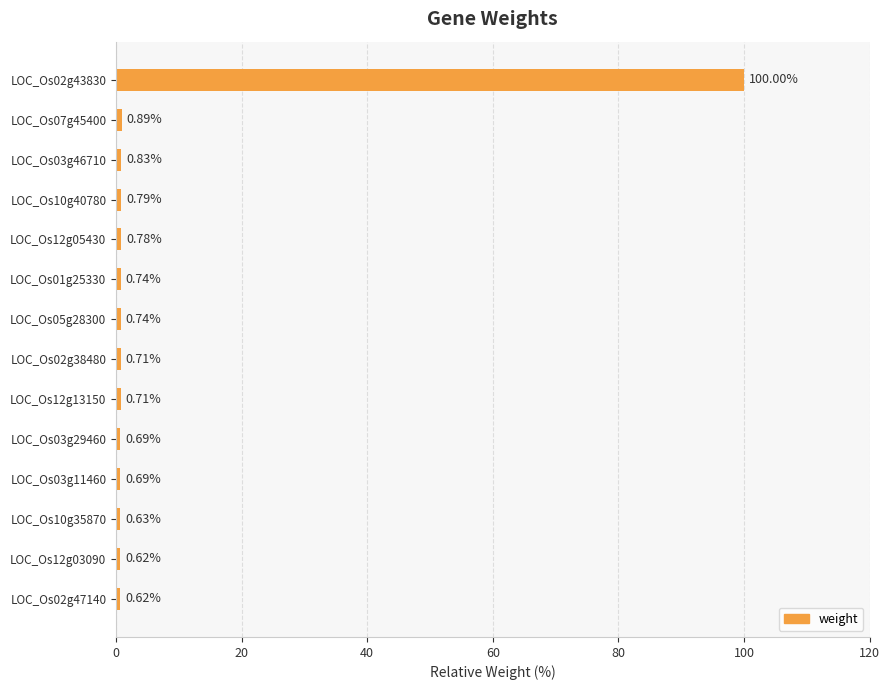

Which has a higher value, LOC_Os05g28300 or LOC_Os10g40780?

LOC_Os10g40780